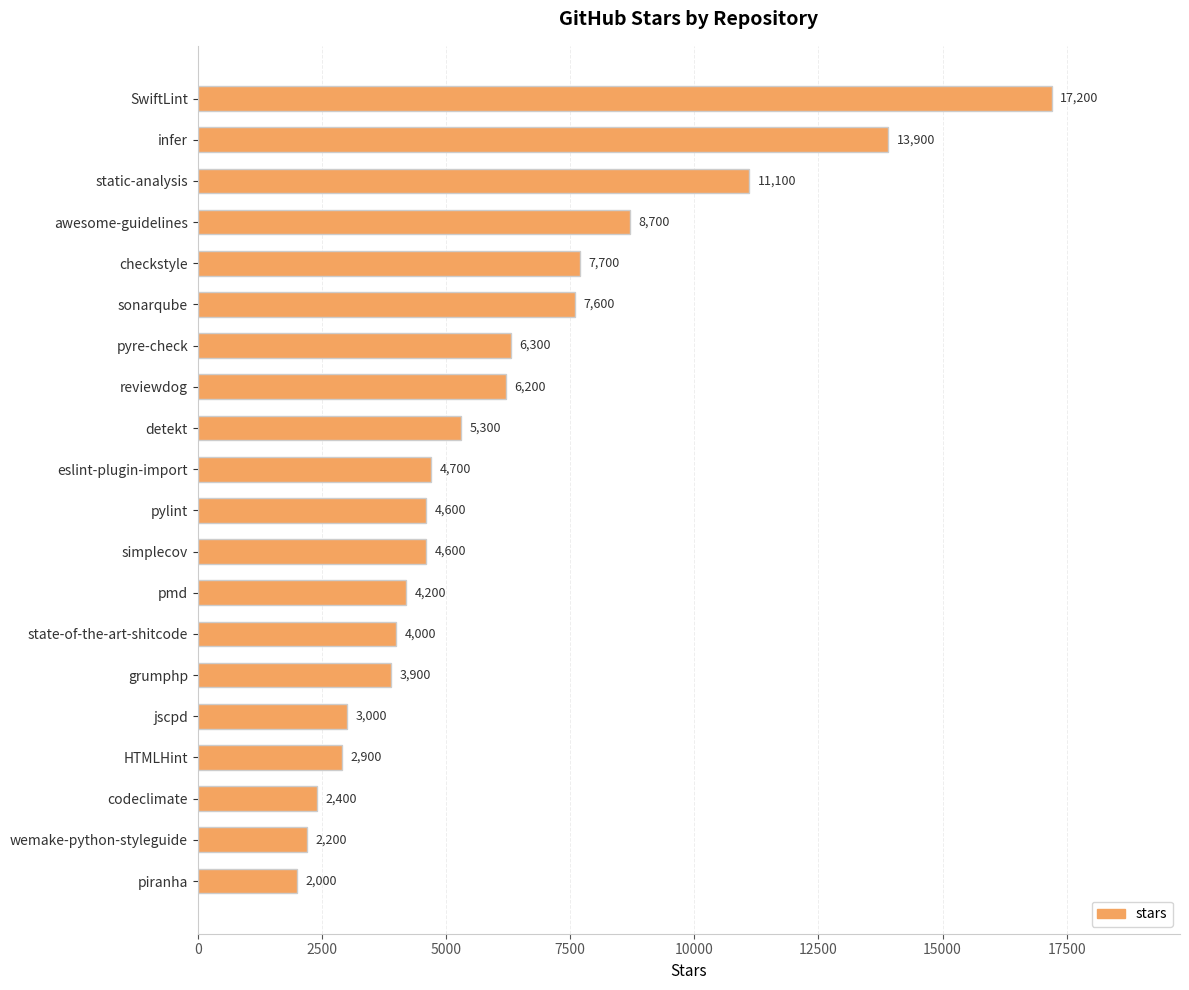

Is it true that the value at infer is 9455?

False